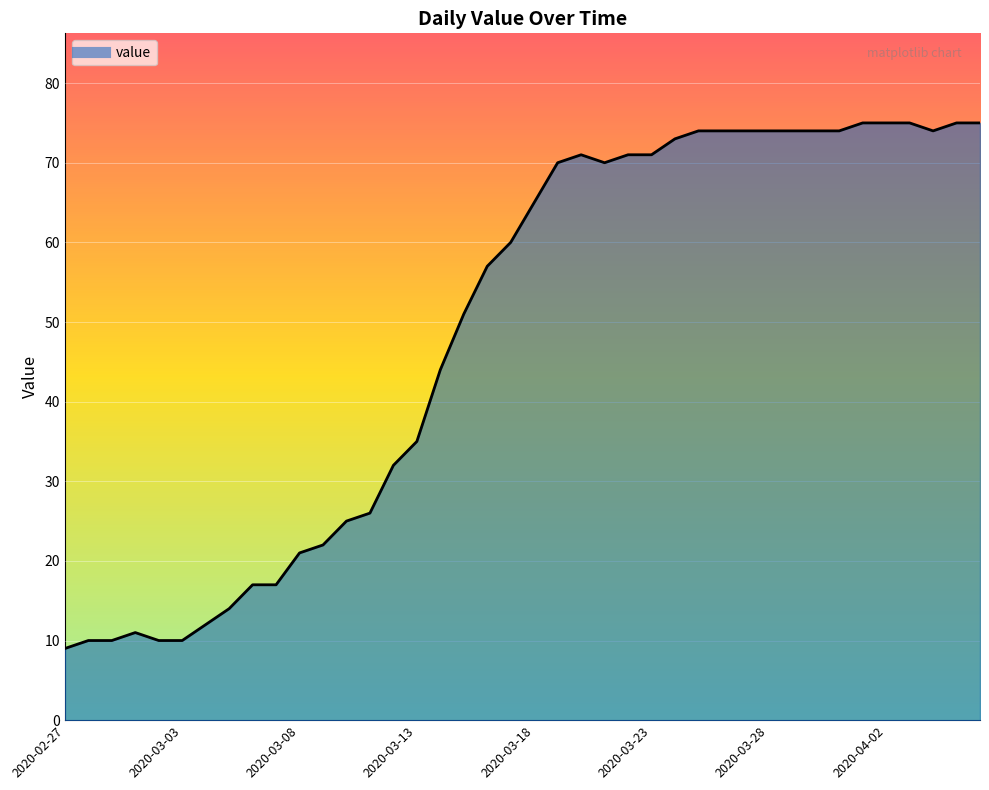

What is the difference between the maximum and minimum values?

66